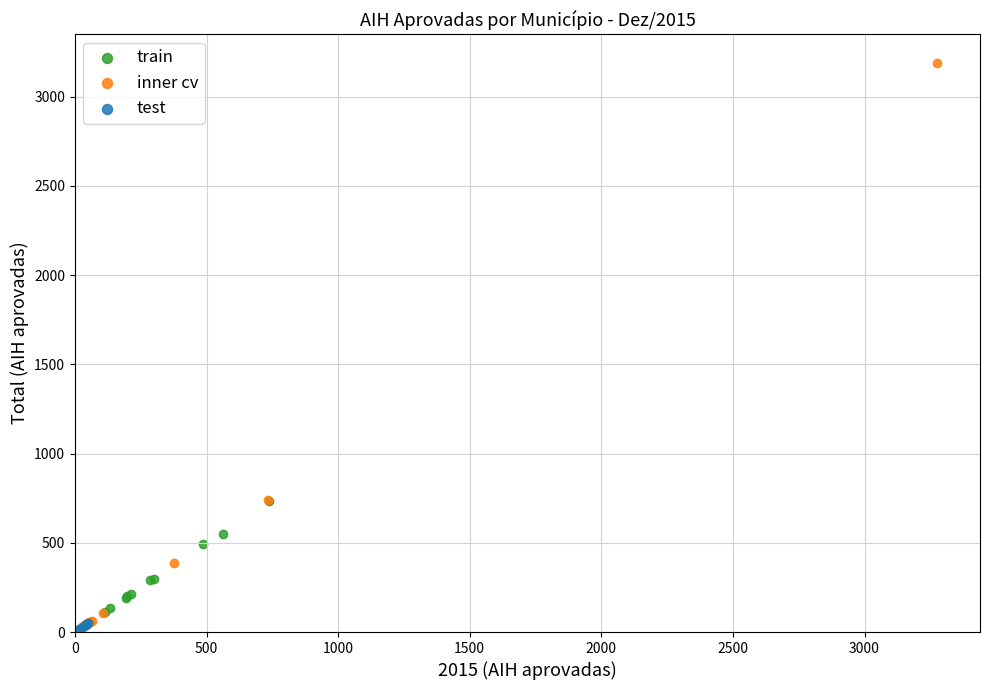

Which series has the largest Y range (max minus min)?

inner cv